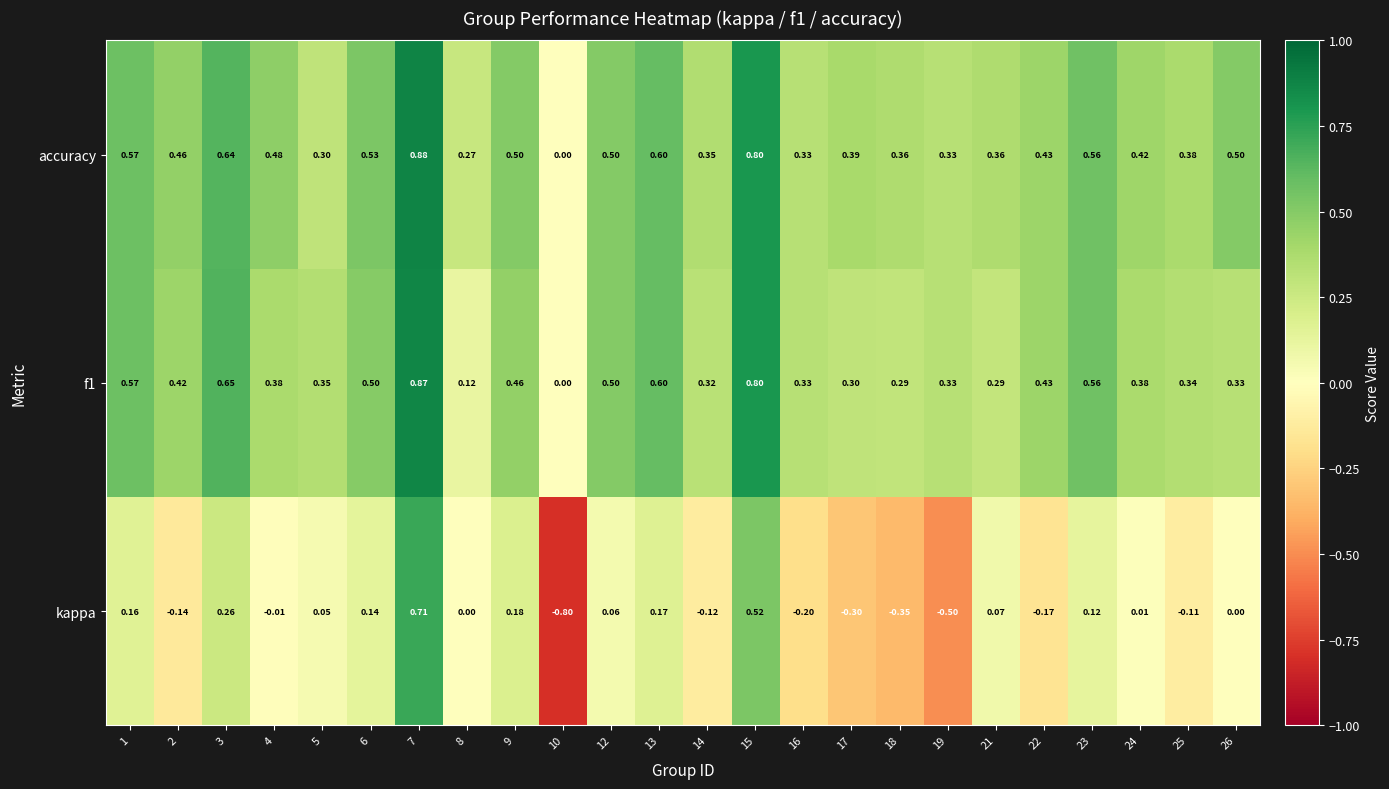

Which series has the largest range (max minus min)?

kappa